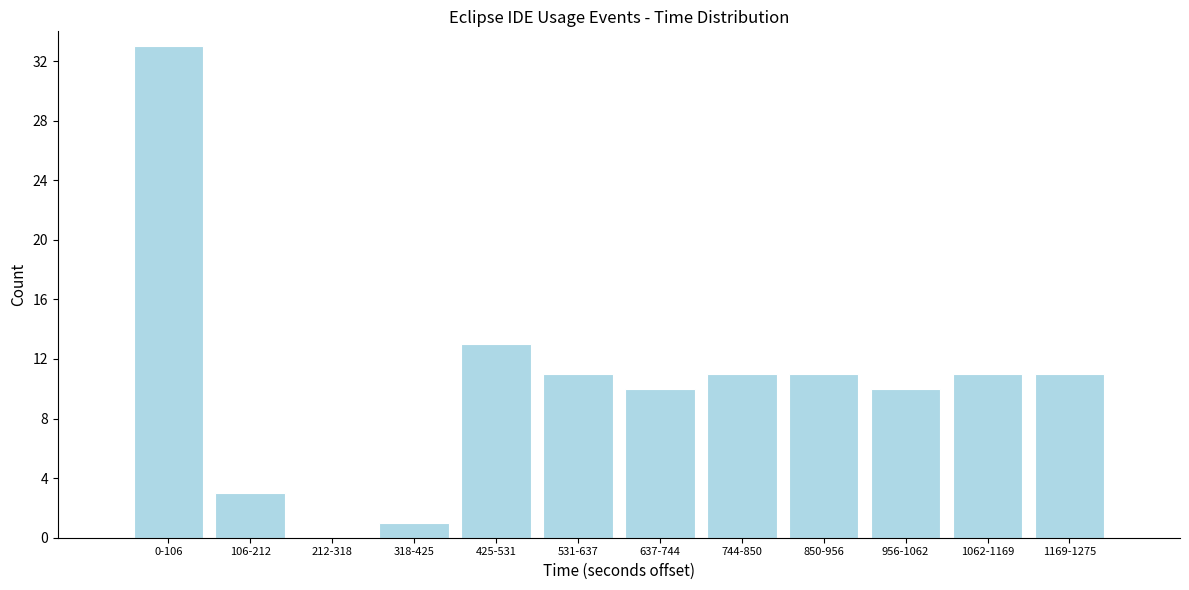

Reading left to right, extract all data points from this chart.

0-106=33	106-212=3	212-318=0	318-425=1	425-531=13	531-637=11	637-744=10	744-850=11	850-956=11	956-1062=10	1062-1169=11	1169-1275=11